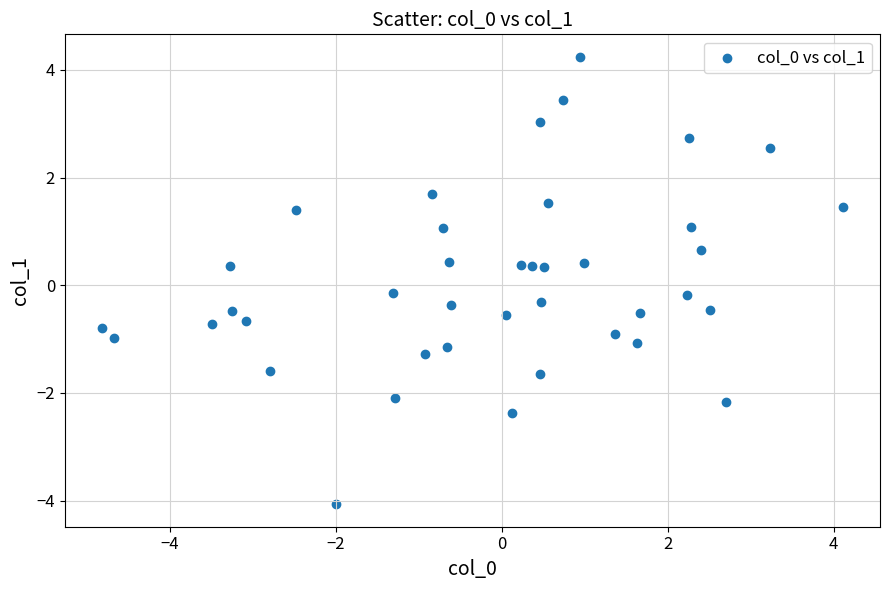

What is the range of Y values (max minus min)?

8.3